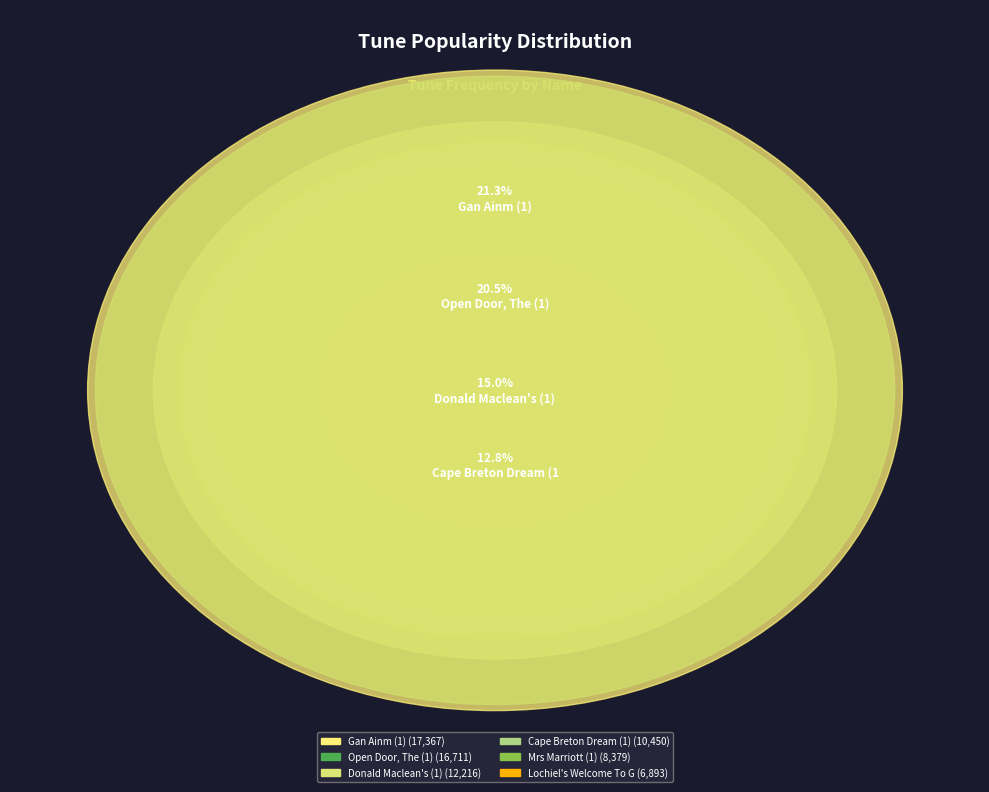

Does Killeigh Abbey (1) represent more than half of the total?

No